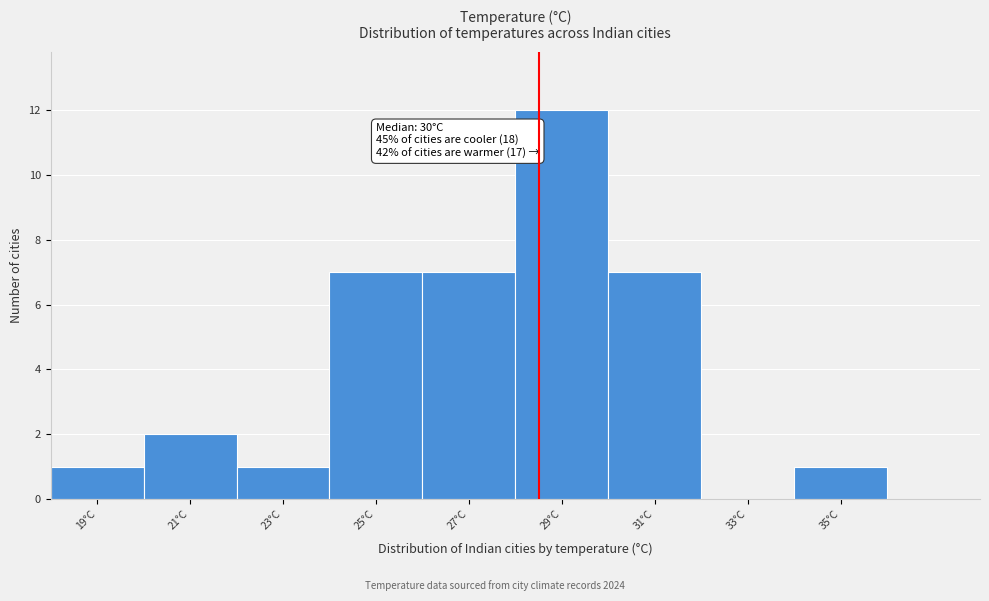

Reading right to left, list all the values displayed in this chart.

35°C=1	33°C=0	31°C=7	29°C=12	27°C=7	25°C=7	23°C=1	21°C=2	19°C=1